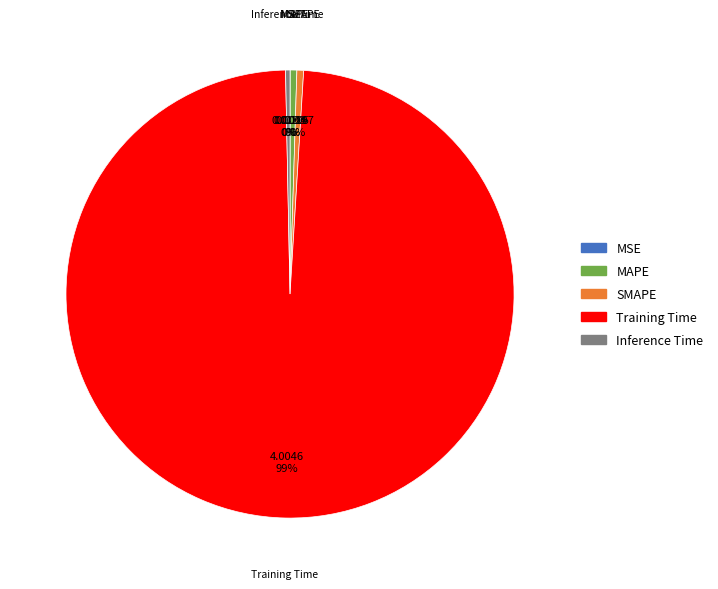

Combined, do Training Time and SMAPE account for over 50%?

Yes